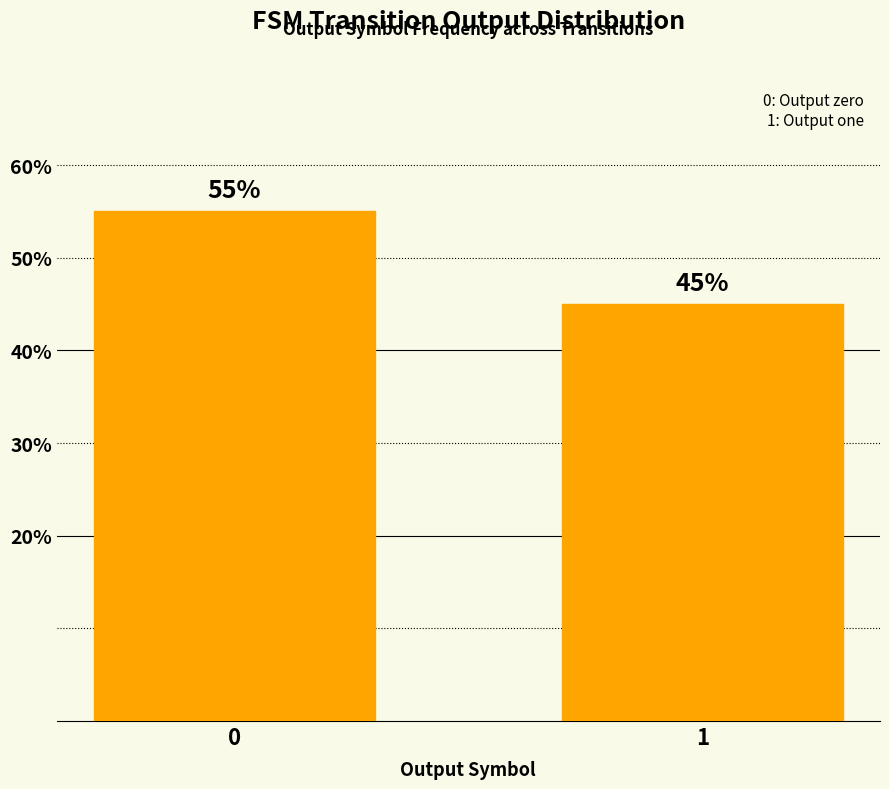

Are the bars horizontal?

No